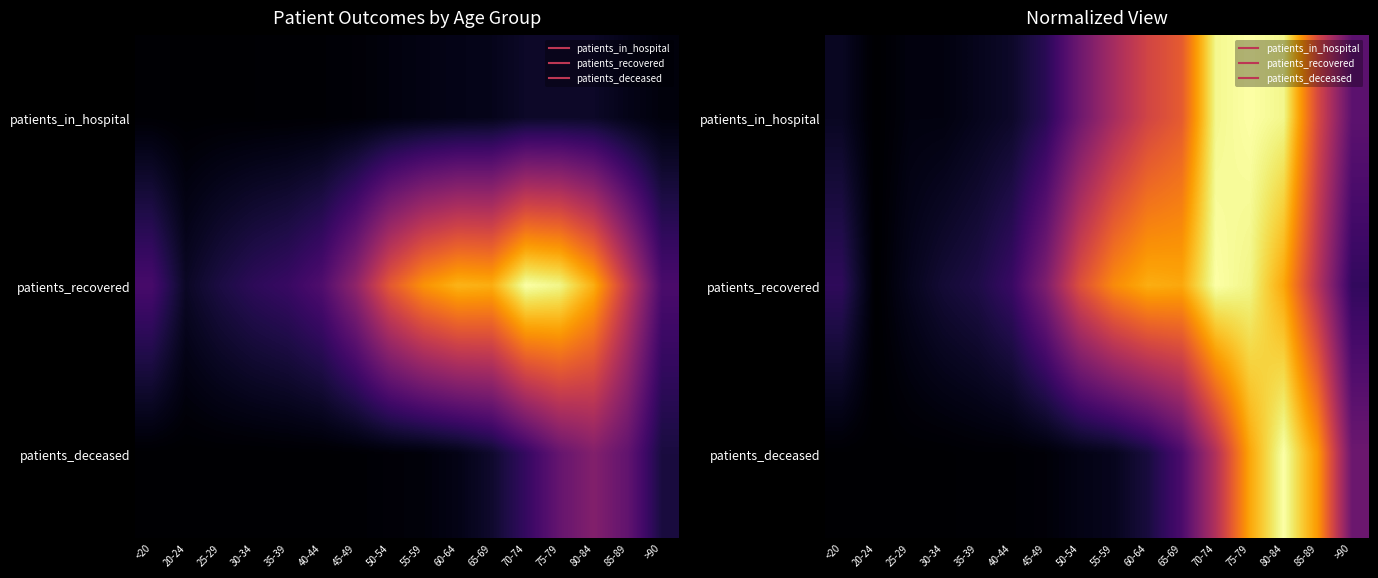

At which category is the sum across all series the highest?

80-84